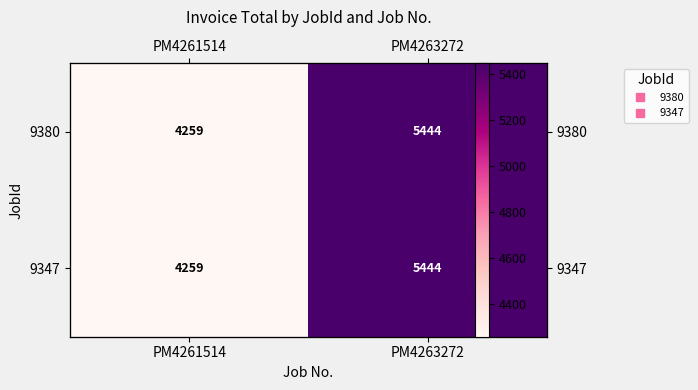

Rank the series by their maximum value, from highest to lowest.

9380, 9347